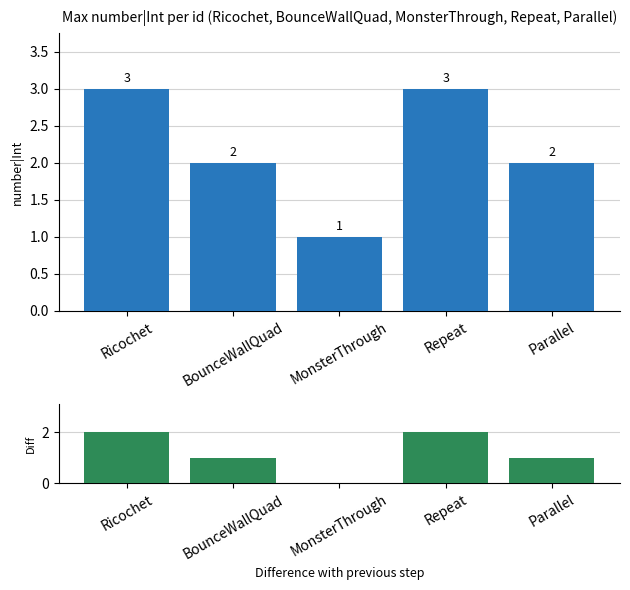

Which has a higher value, BounceWallQuad or MonsterThrough?

BounceWallQuad